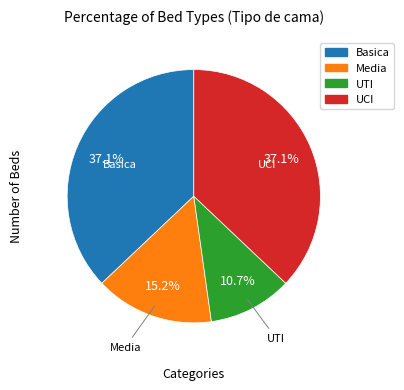

Combined, what portion of the pie is UTI and UCI?

47.8%